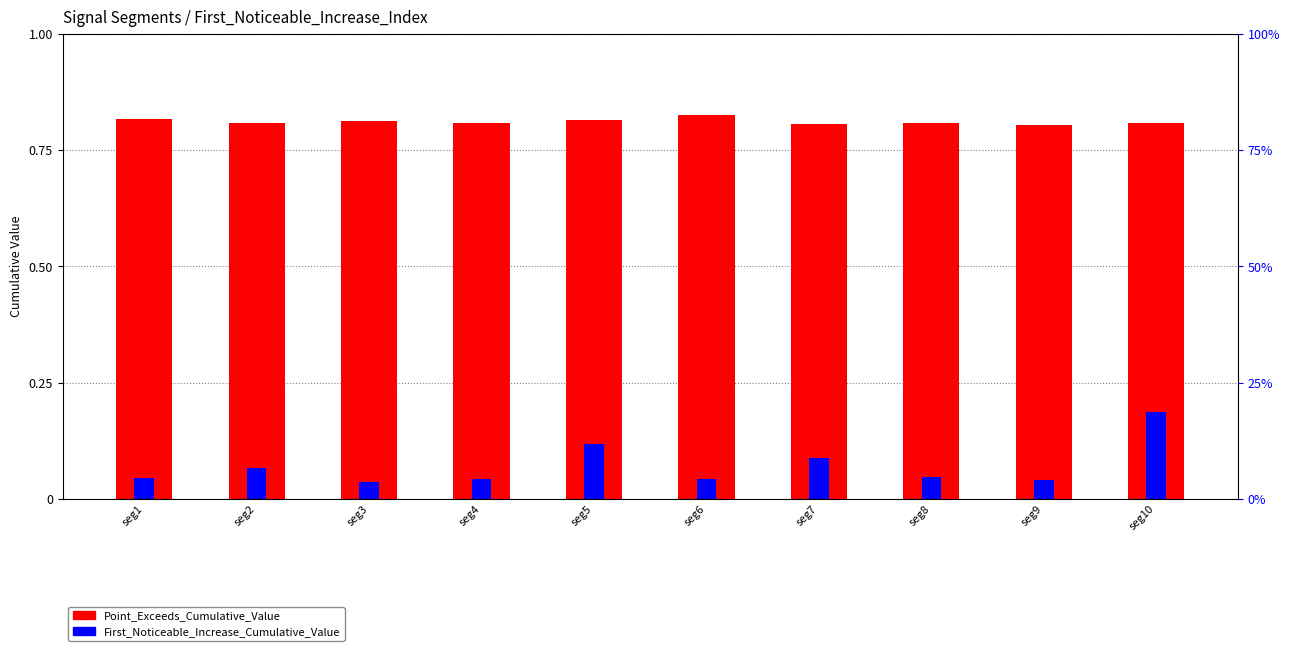

Between seg9 and seg10, which is larger?

seg10